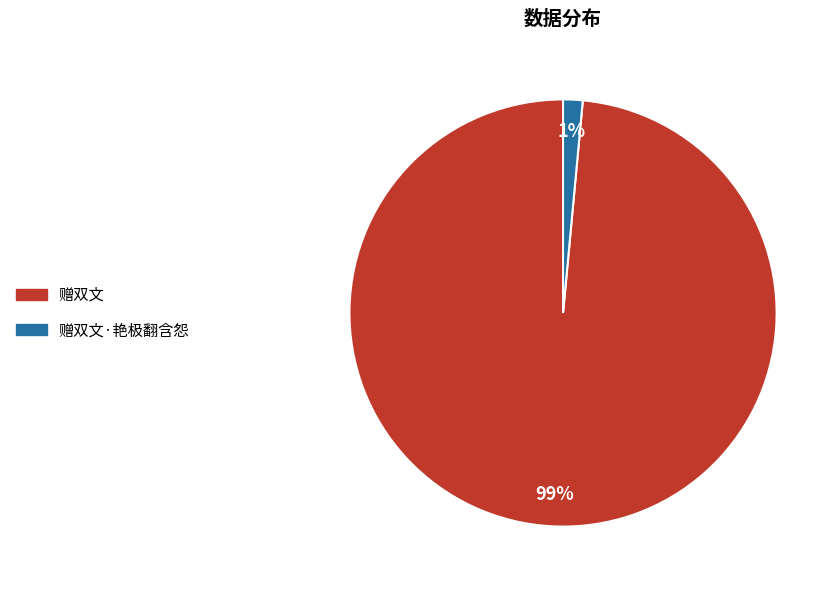

How many segments does this pie chart have?

2